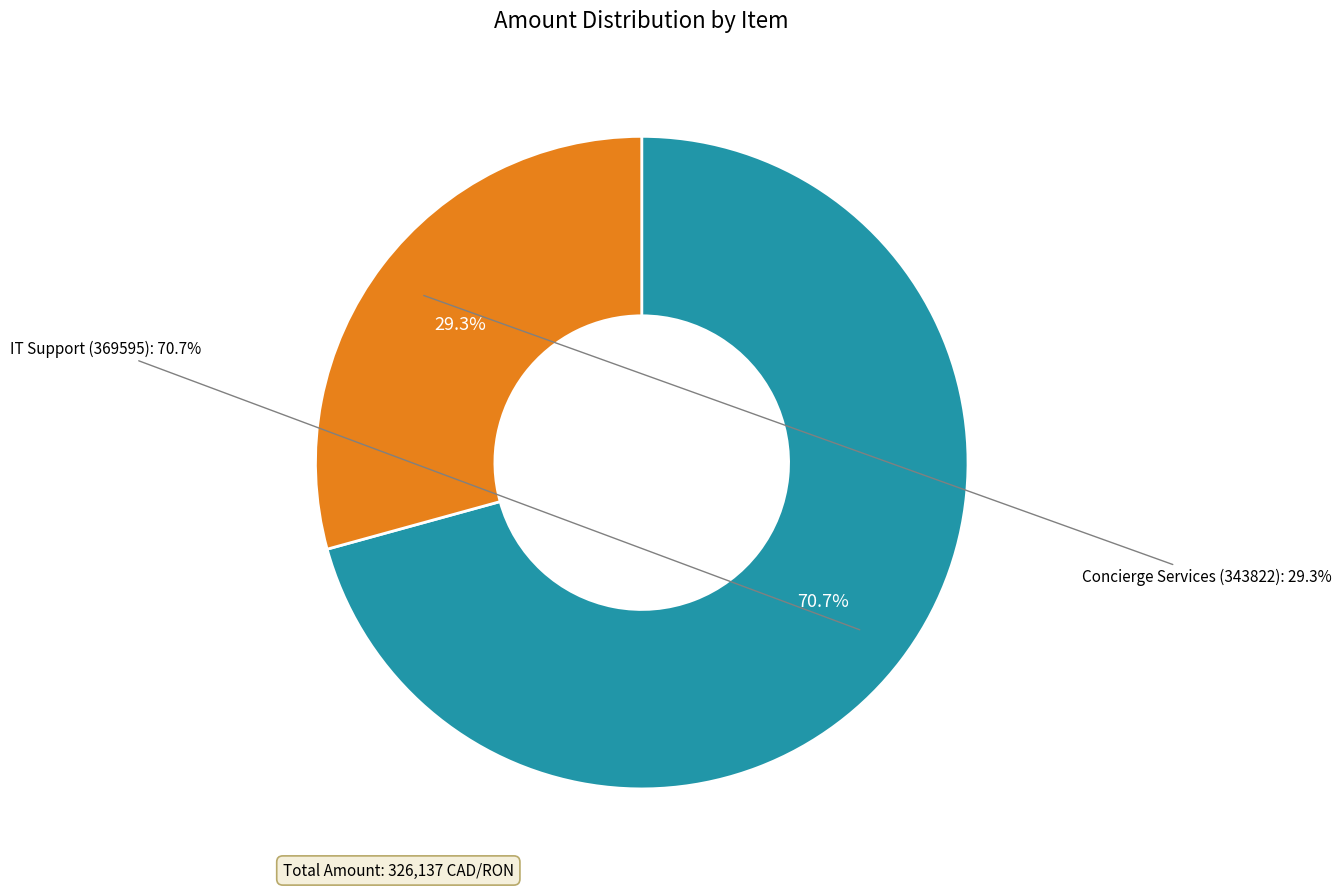

What is the largest slice in the pie chart?

IT Support (369595)